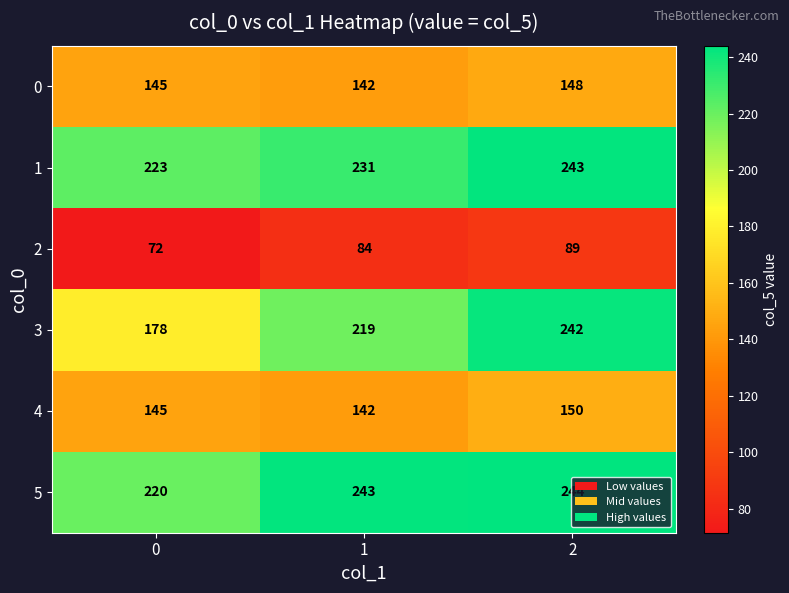

The 4 series shows 94 at 1. True or false?

False